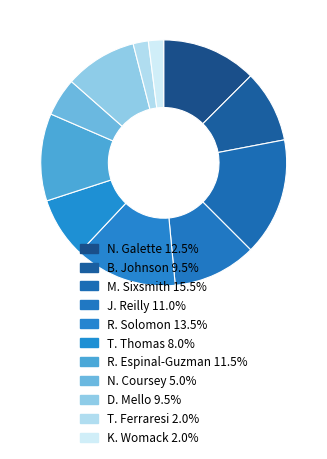

What is the largest slice in the pie chart?

M. Sixsmith